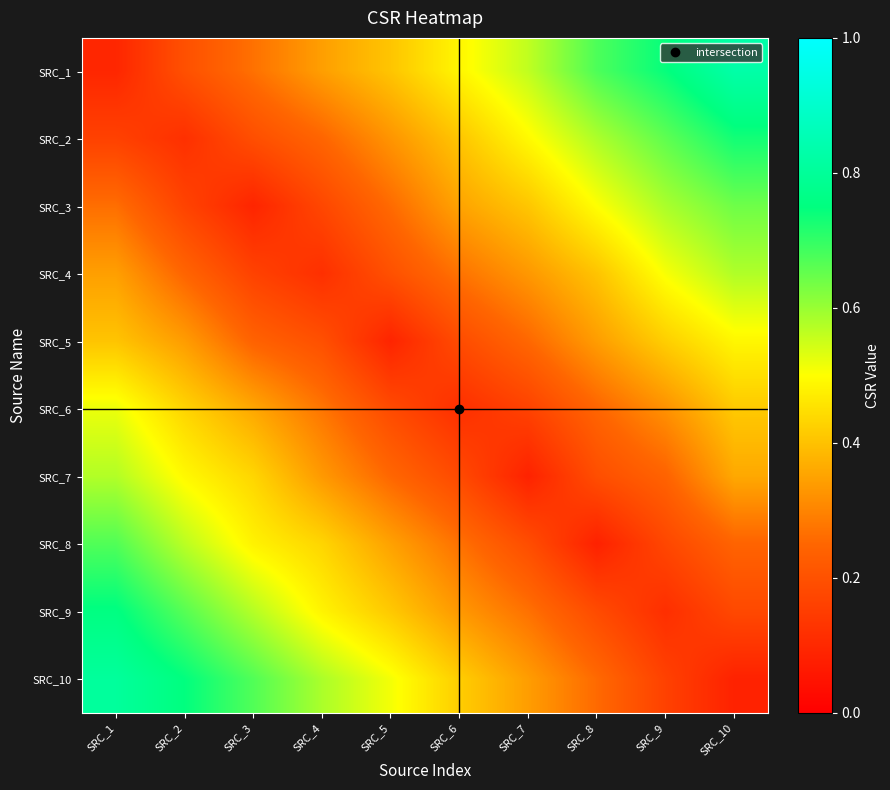

How many series are shown in this chart?

10